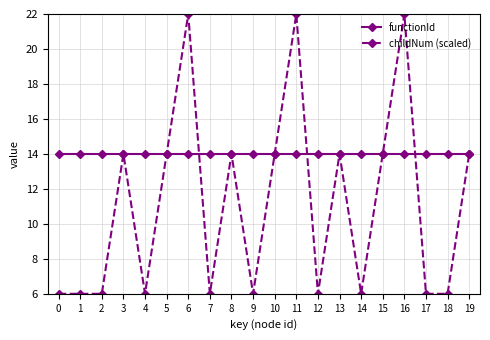

What is the highest value of the childNum (scaled) series?

22